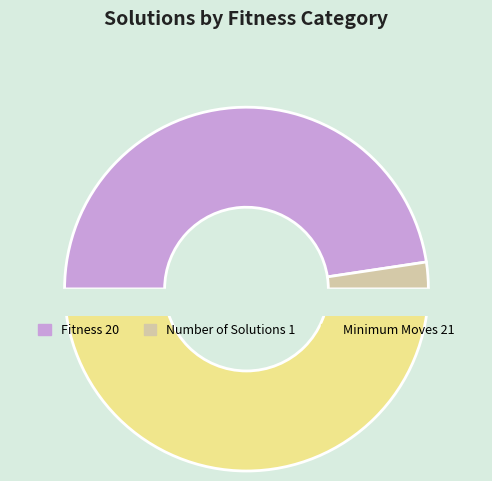

Between Minimum Moves 21 and Number of Solutions 1, which is larger?

Minimum Moves 21